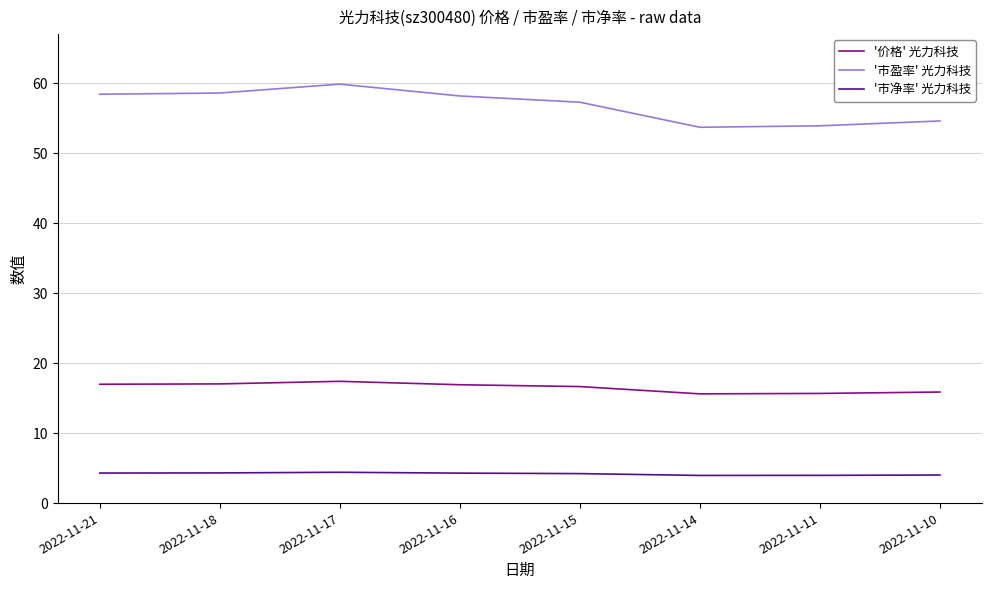

Rank the series by their maximum value, from highest to lowest.

'市盈率' 光力科技, '价格' 光力科技, '市净率' 光力科技